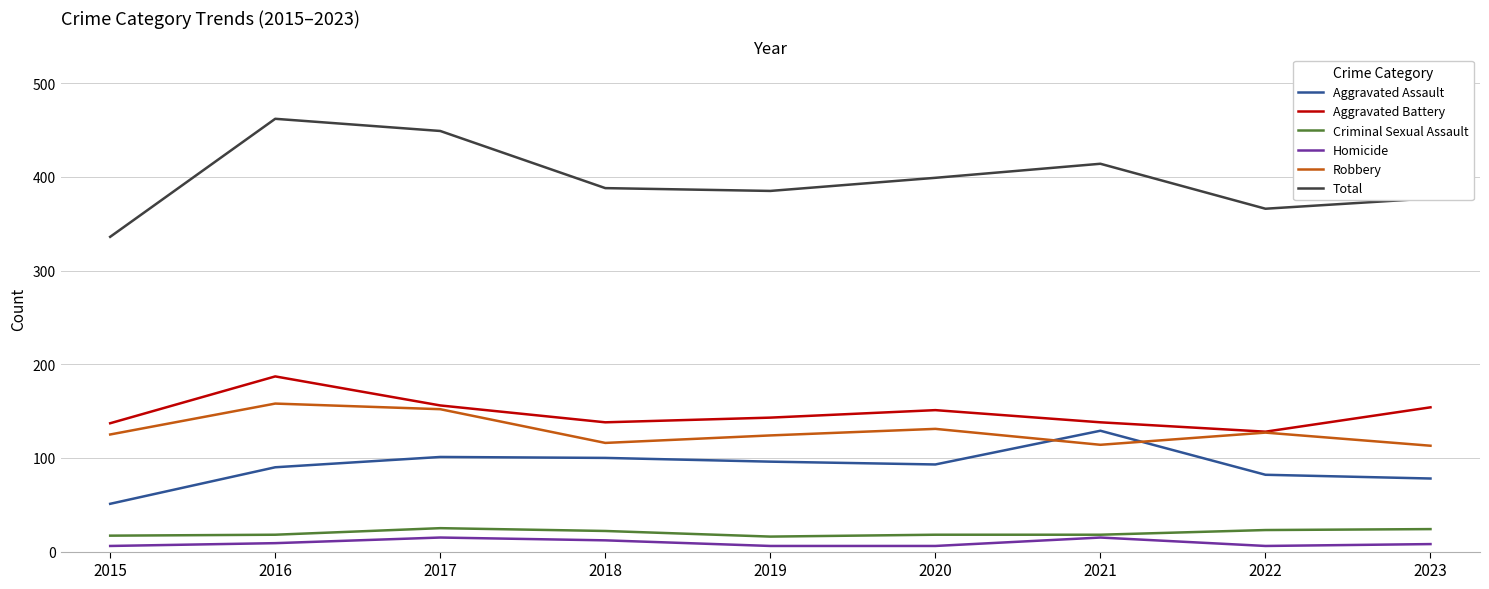

At which label does Total reach its peak?

2016